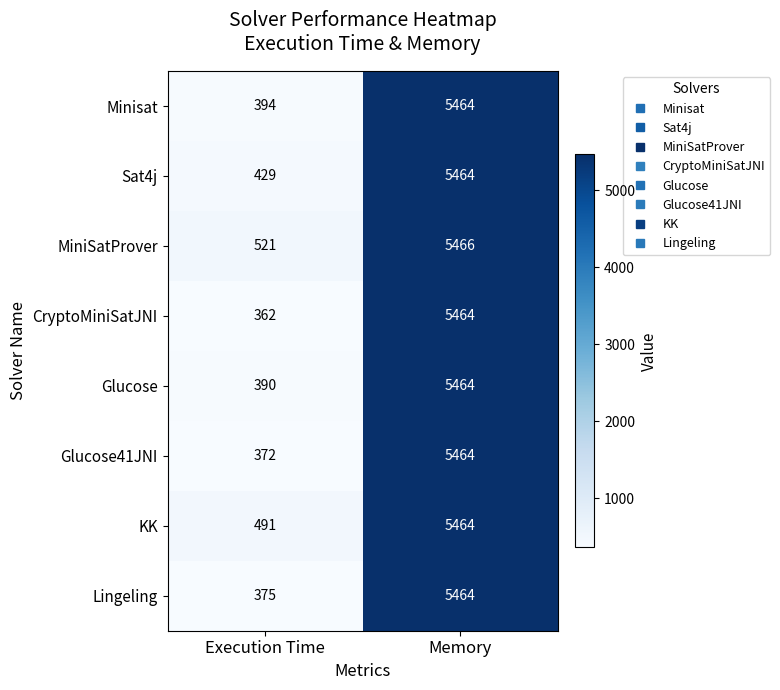

What is the difference between the maximum and minimum values in the KK series?

4973